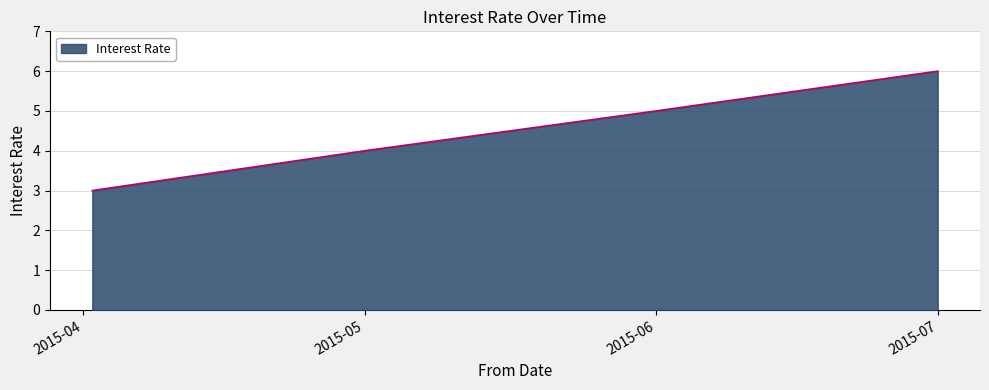

What is the difference between the maximum and minimum values?

3